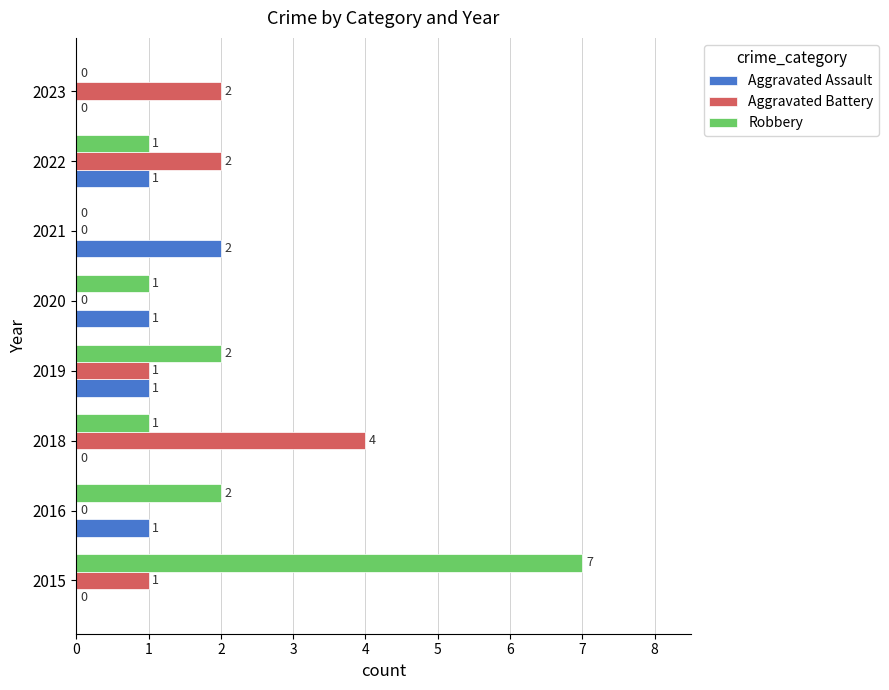

How many positive values does the Robbery series have?

6